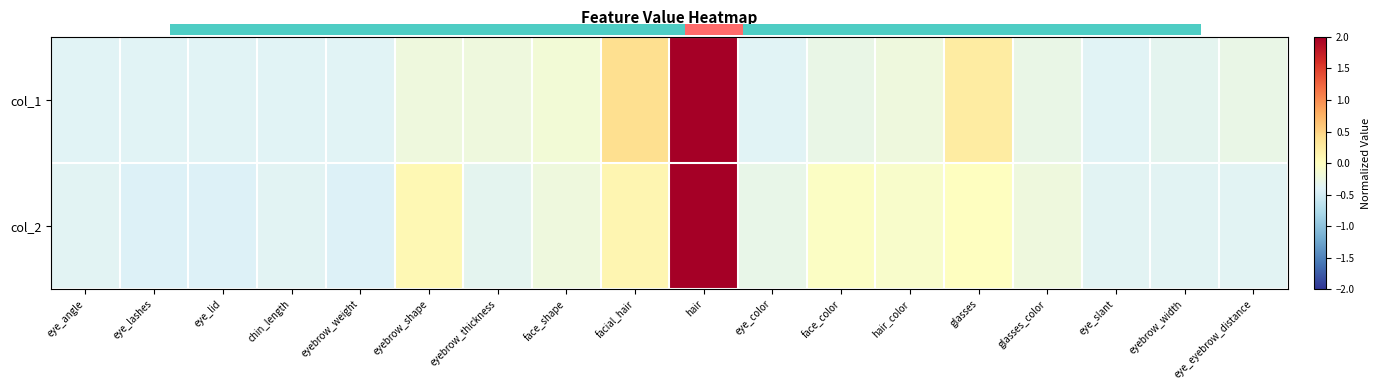

At which label does col_1 reach its peak?

hair